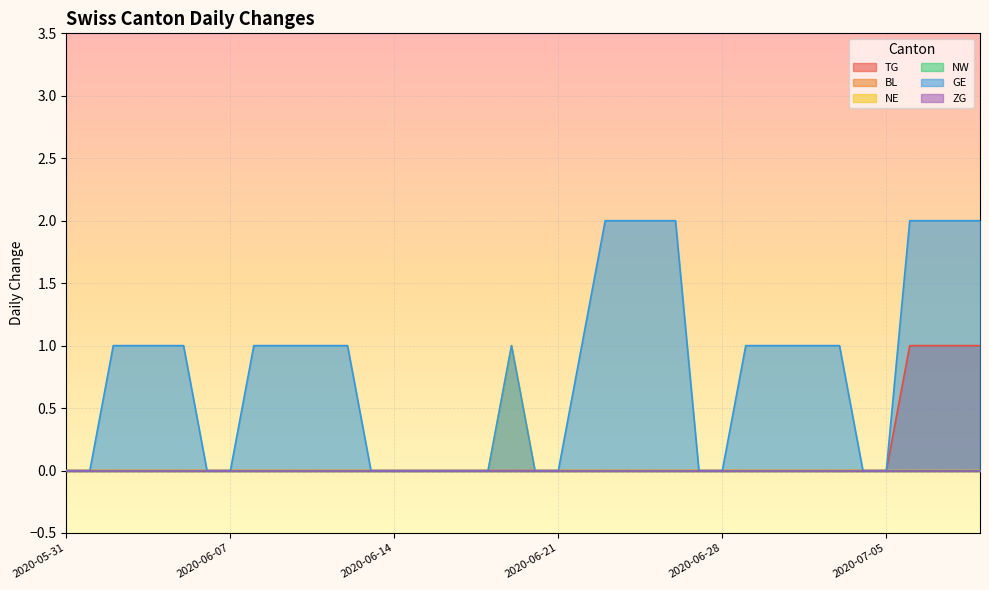

True or false: GE and NE intersect in this chart.

False